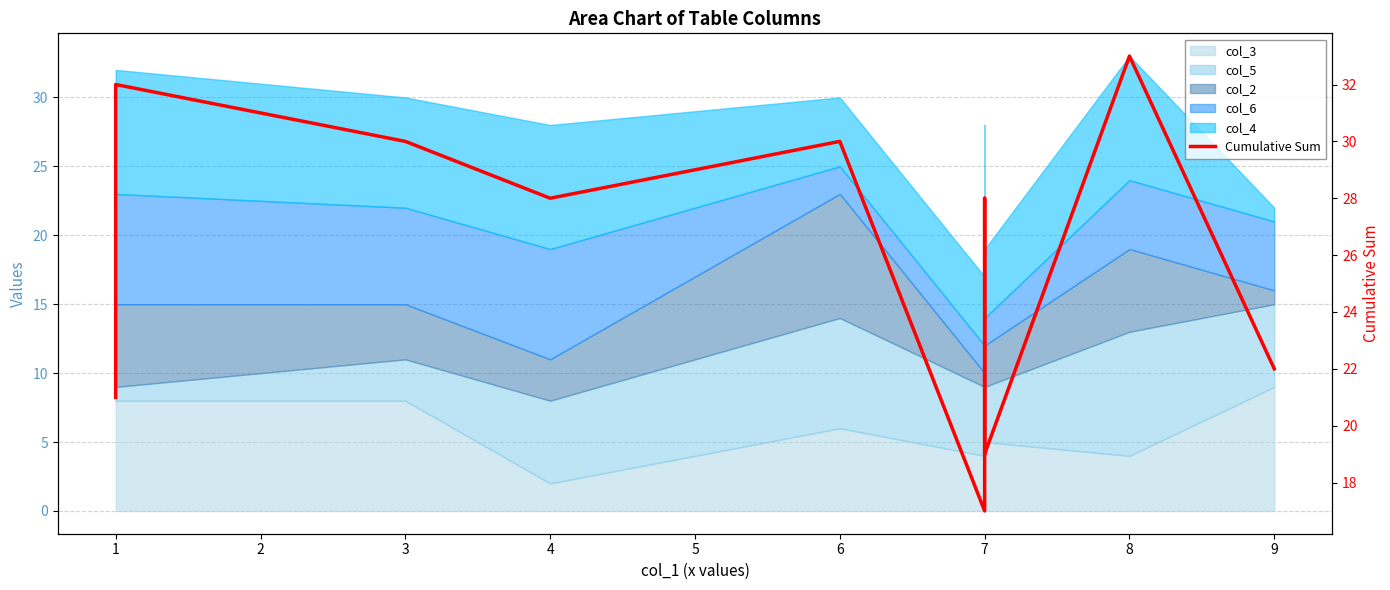

Where is the first local maximum?

1